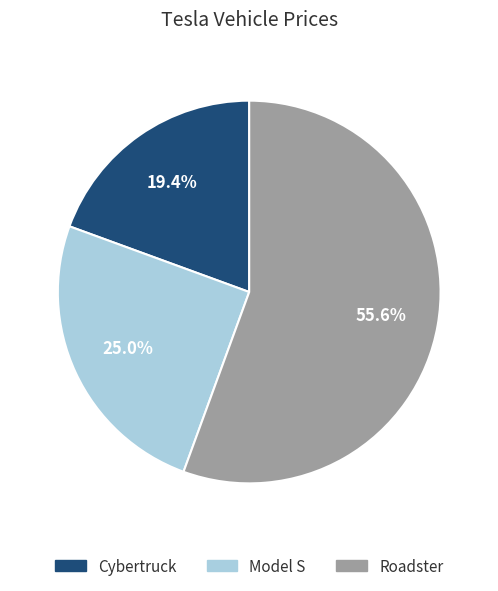

Which category accounts for the majority?

Roadster